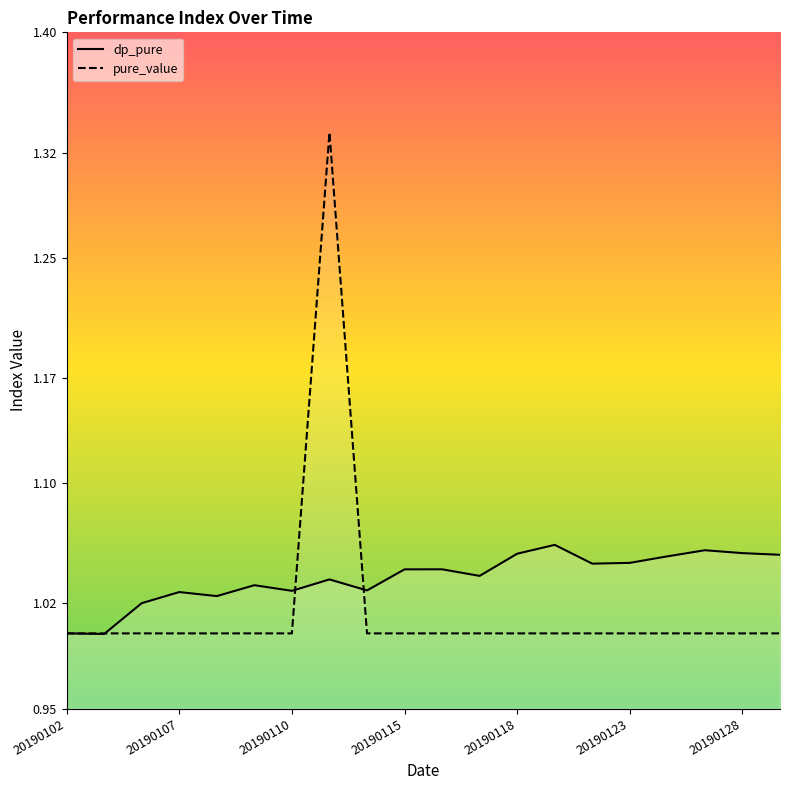

What are all the series names shown in the legend?

dp_pure, pure_value